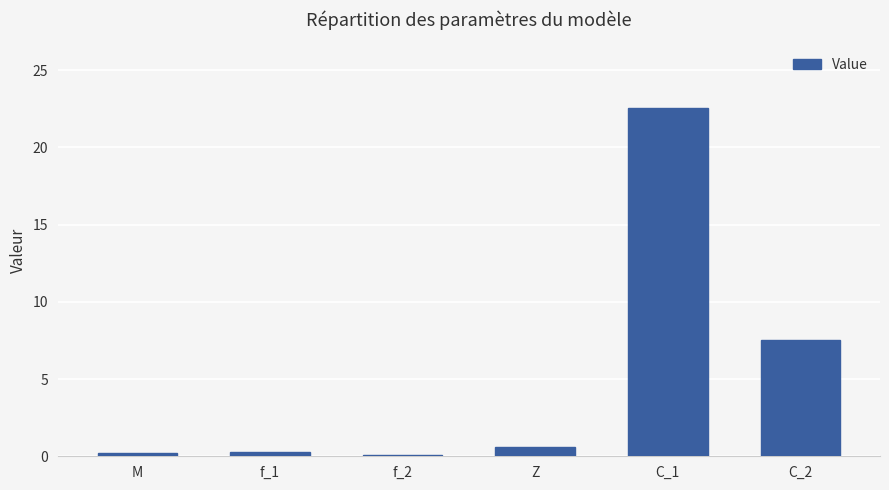

Between C_1 and Z, which is larger?

C_1